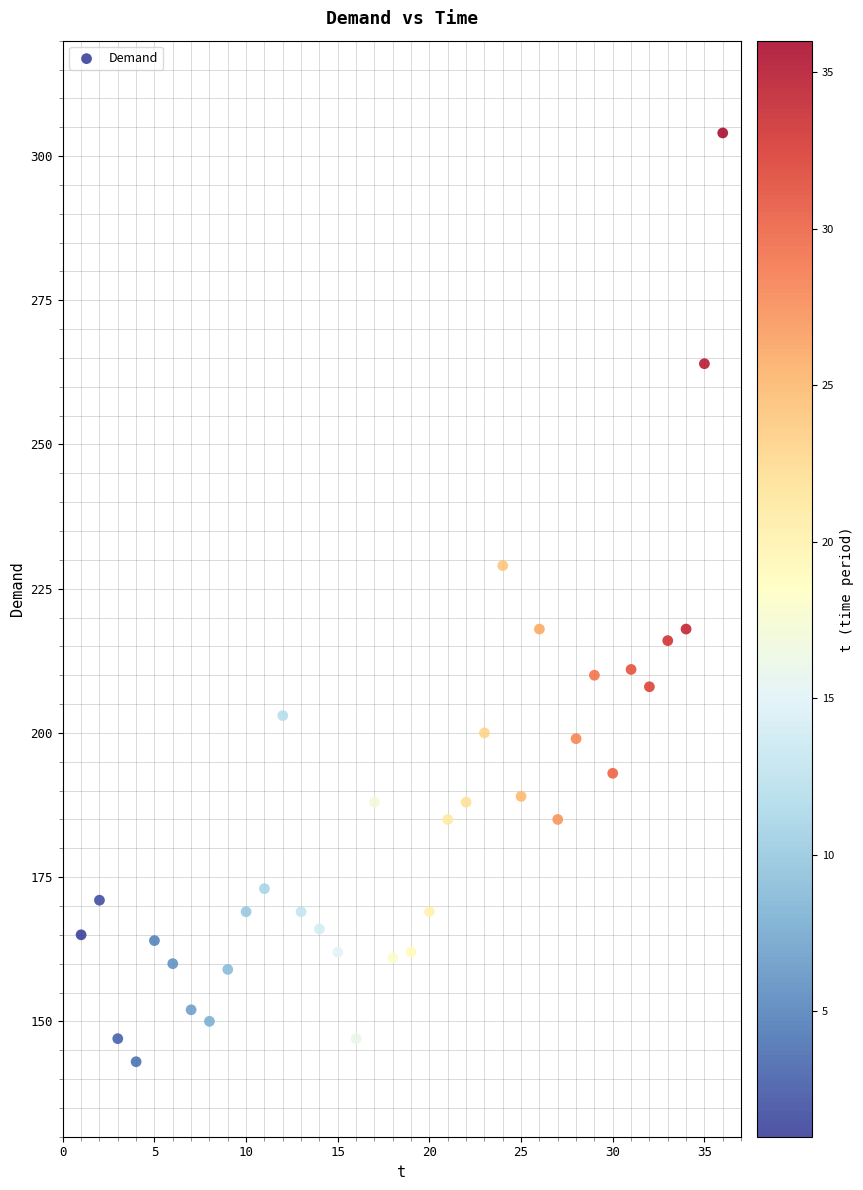

What is the range of X values (max minus min)?

35